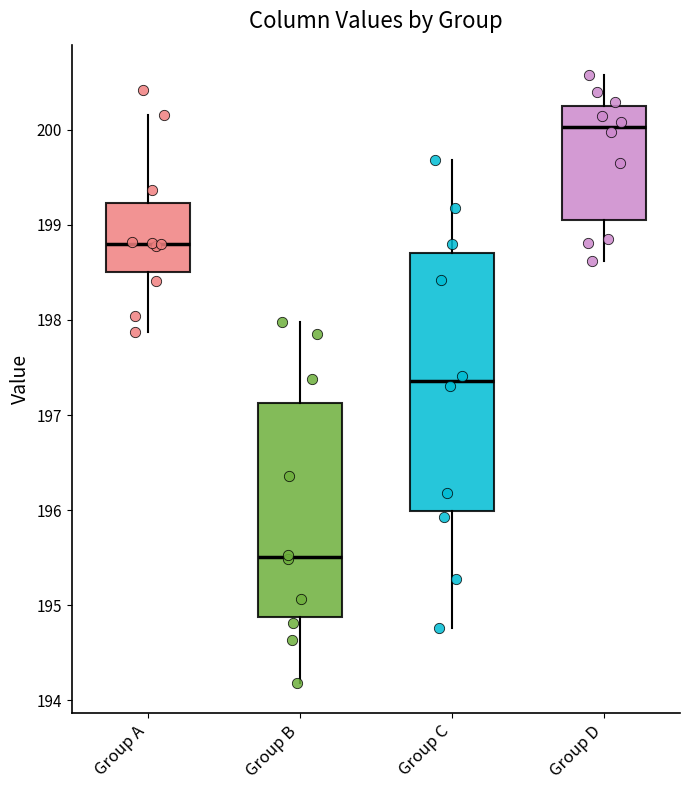

Reading left to right, transcribe this box plot: for each box, give where its median line is, the range the box spans, and where its two whiskers end, as read against the y-axis. The values are not printed on the chart, so give them approximately, as read against the axis.

Group A: median 198.8, box 198.5 to 199.2, whiskers 197.9 to 200.2
Group B: median 195.5, box 194.9 to 197.1, whiskers 194.2 to 198.0
Group C: median 197.4, box 196.0 to 198.7, whiskers 194.8 to 199.7
Group D: median 200.0, box 199.0 to 200.3, whiskers 198.6 to 200.6